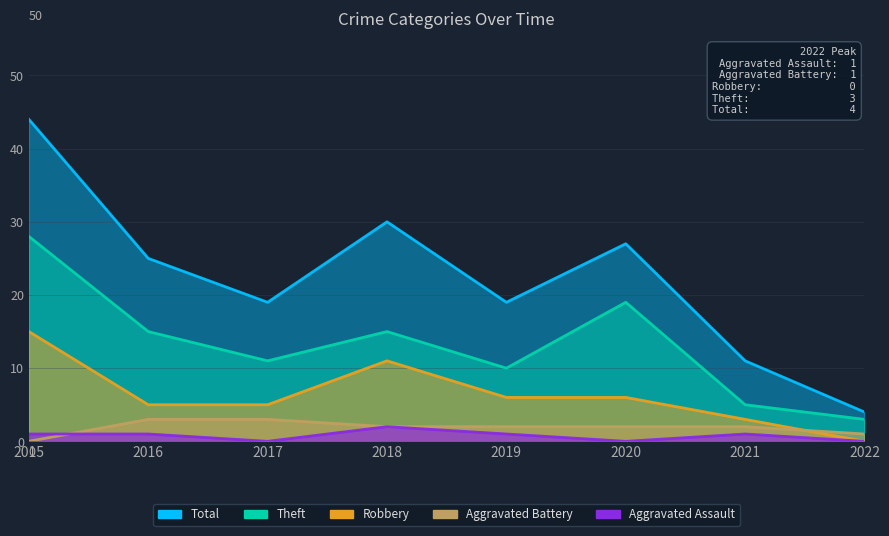

At how many categories does at least one series exceed 10?

7